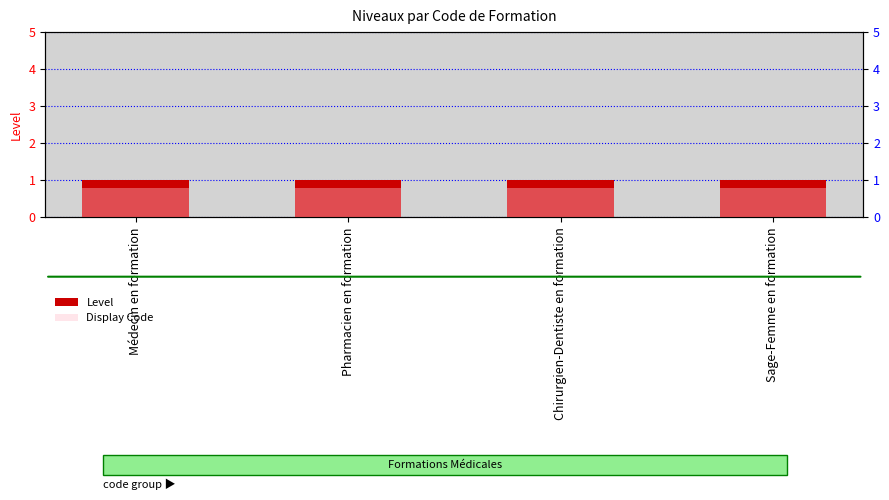

Which series has the largest total across all categories?

Level